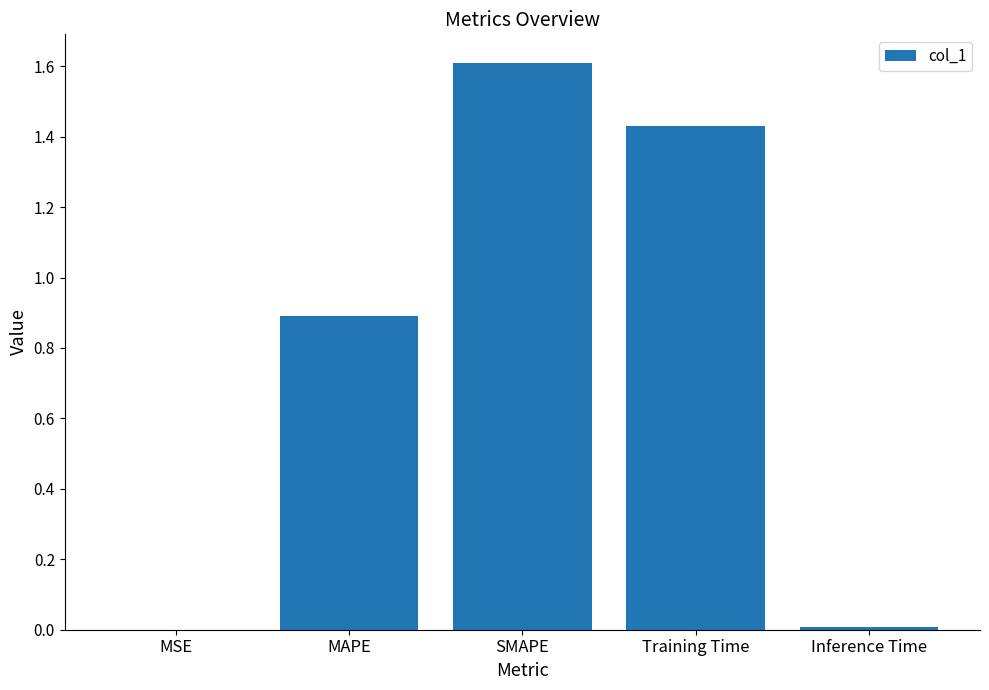

What is the maximum value shown in the chart?

1.6